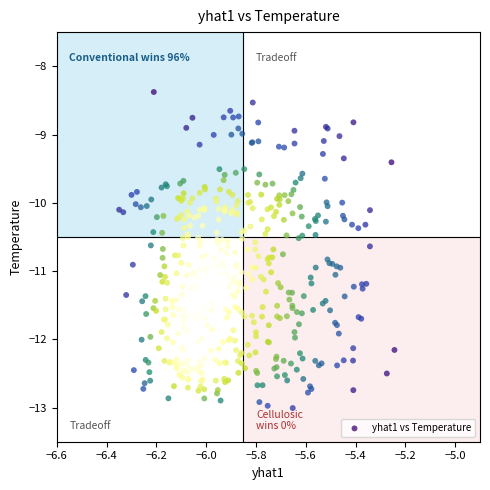

What is the range of X values (max minus min)?

1.1